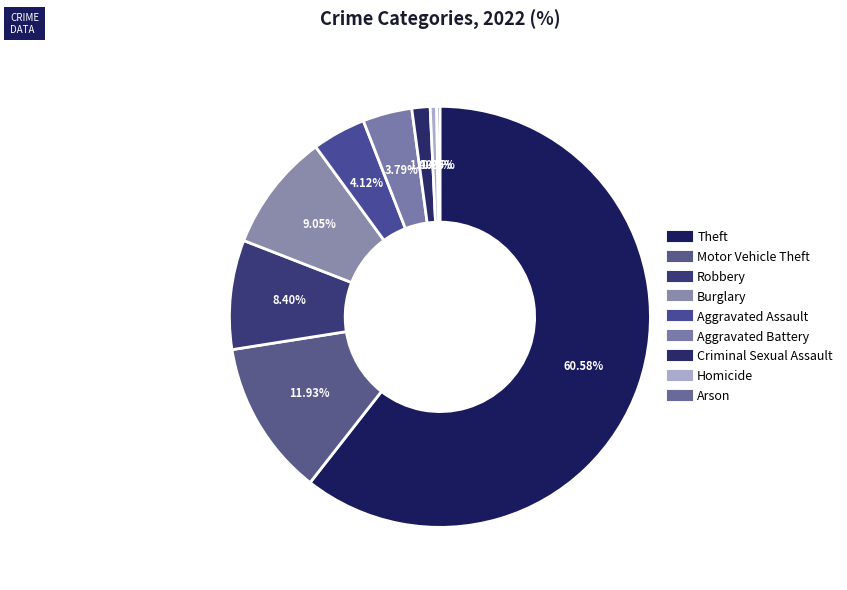

To the nearest percent, what is the combined percentage of Motor Vehicle Theft and Homicide?

12%